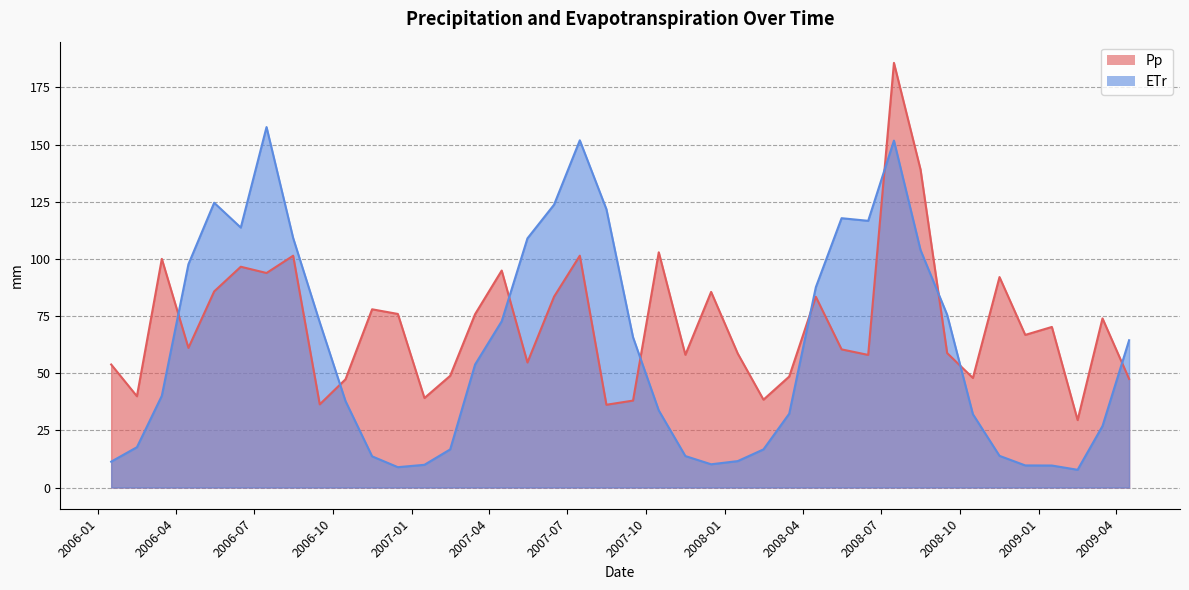

What is the maximum value for Pp?

185.8